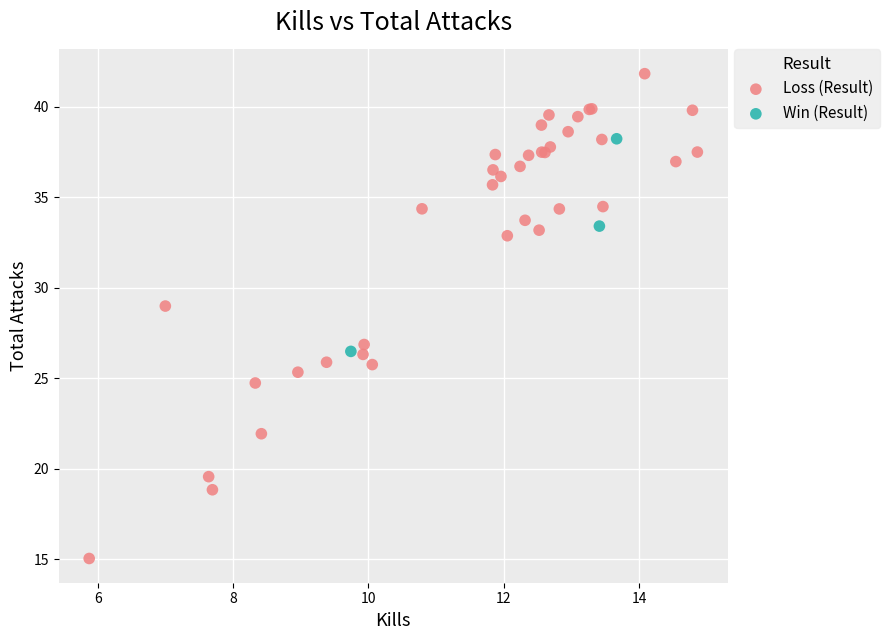

Which series has the widest spread of Y values?

Loss (Result)